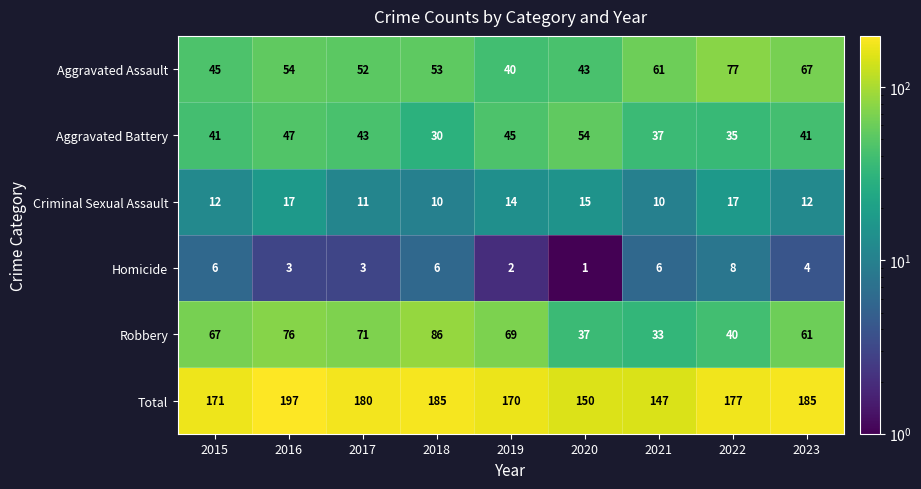

Which label corresponds to the largest value in the chart?

2016